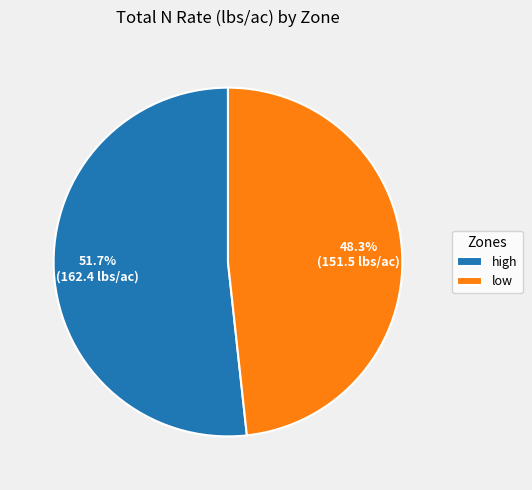

Between high and low, which is larger?

high